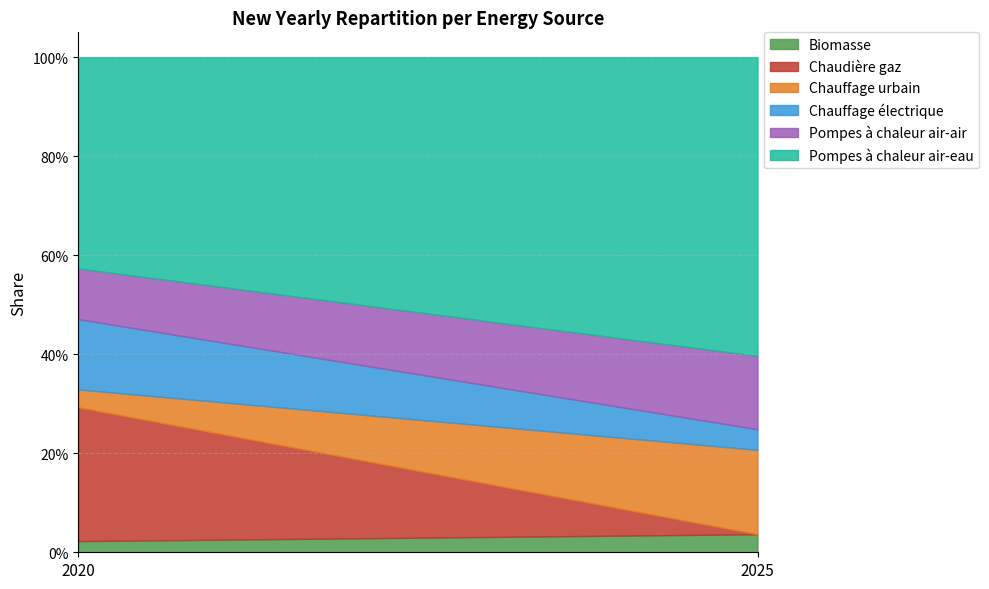

At which category does the chart reach its peak across all series?

2025